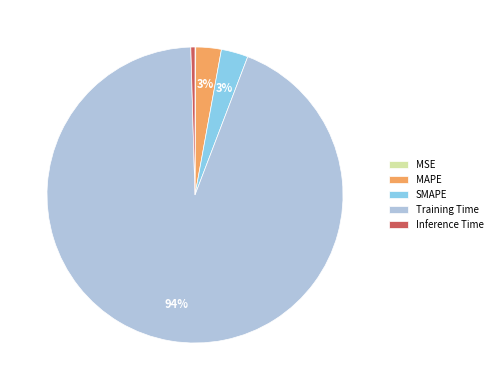

To the nearest percent, what is the difference between the Training Time and MAPE slice percentages?

91%